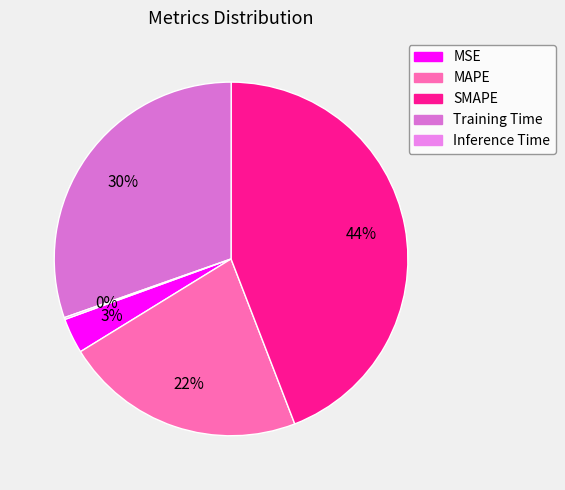

Which category has the biggest portion of the pie?

SMAPE